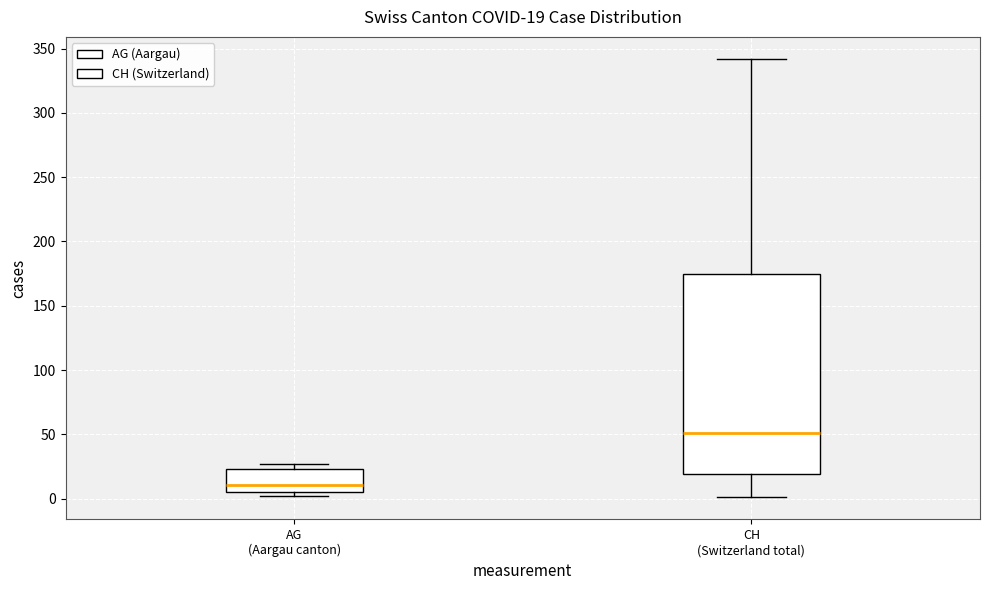

Which box's median line is the lowest?

AG (Aargau canton)